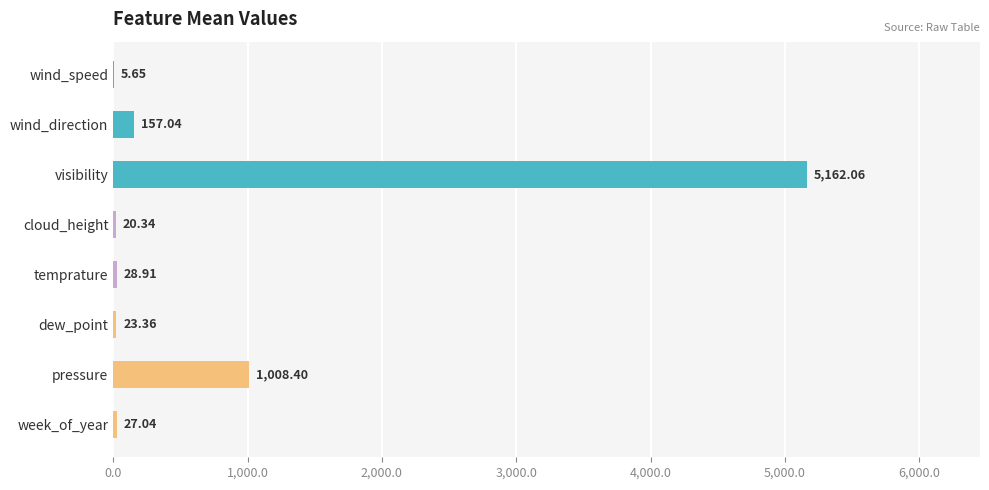

What is the change in value from cloud_height to dew_point?

+3.0